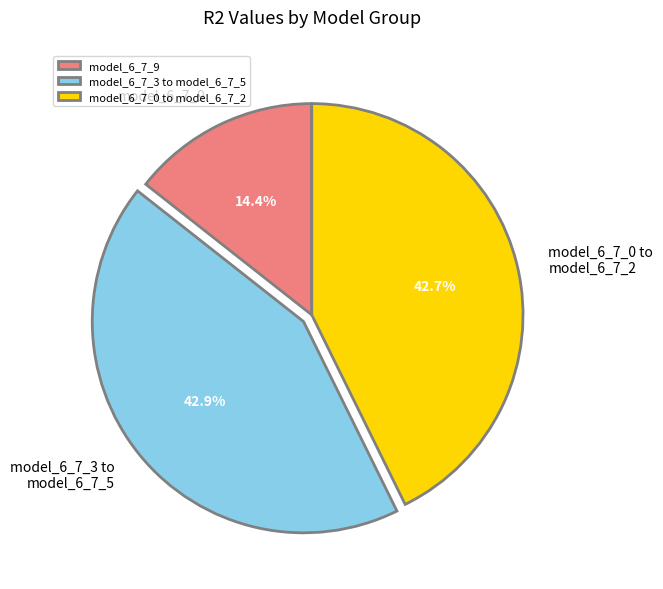

Count the number of slices in the pie.

3